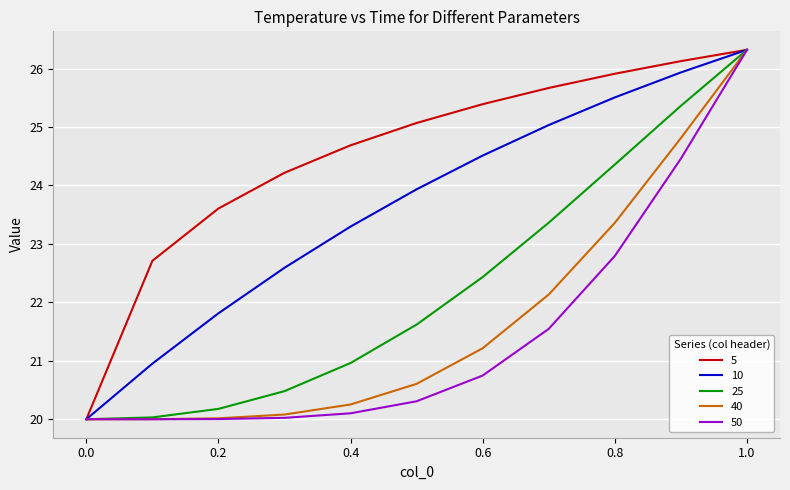

Which series has the largest total across all categories?

5